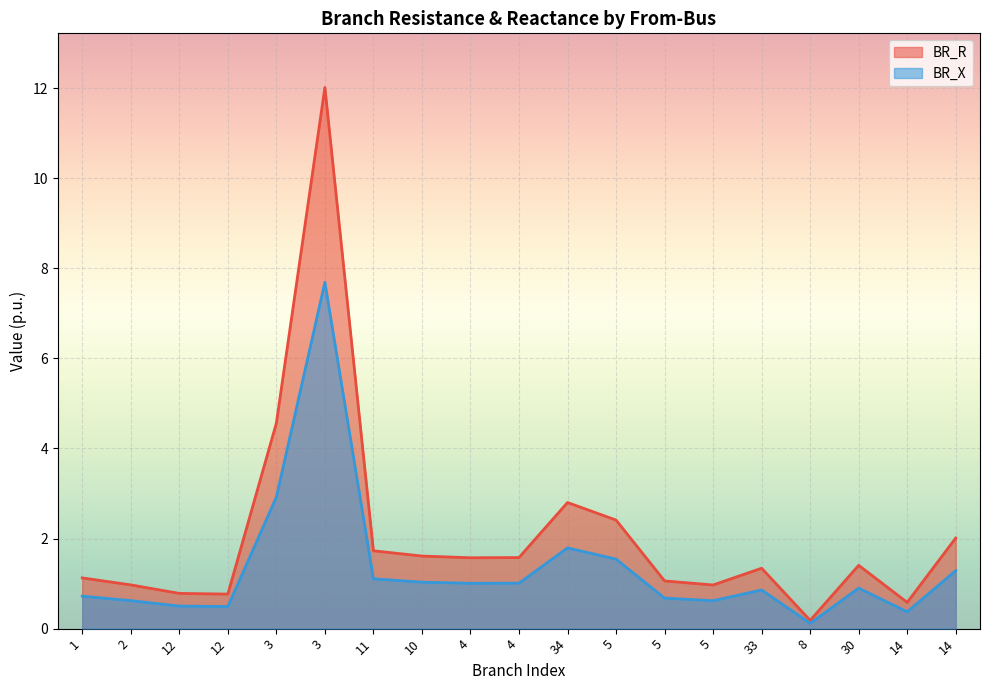

Which series has the widest spread of values?

BR_R